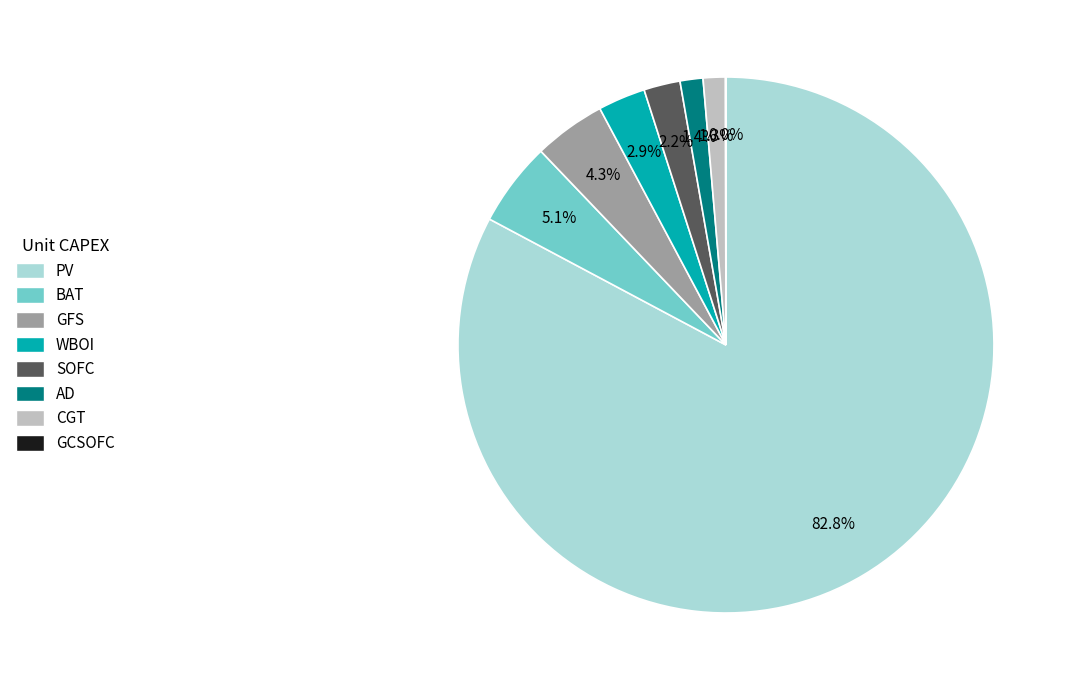

Is there any slice that represents more than half of the pie?

Yes